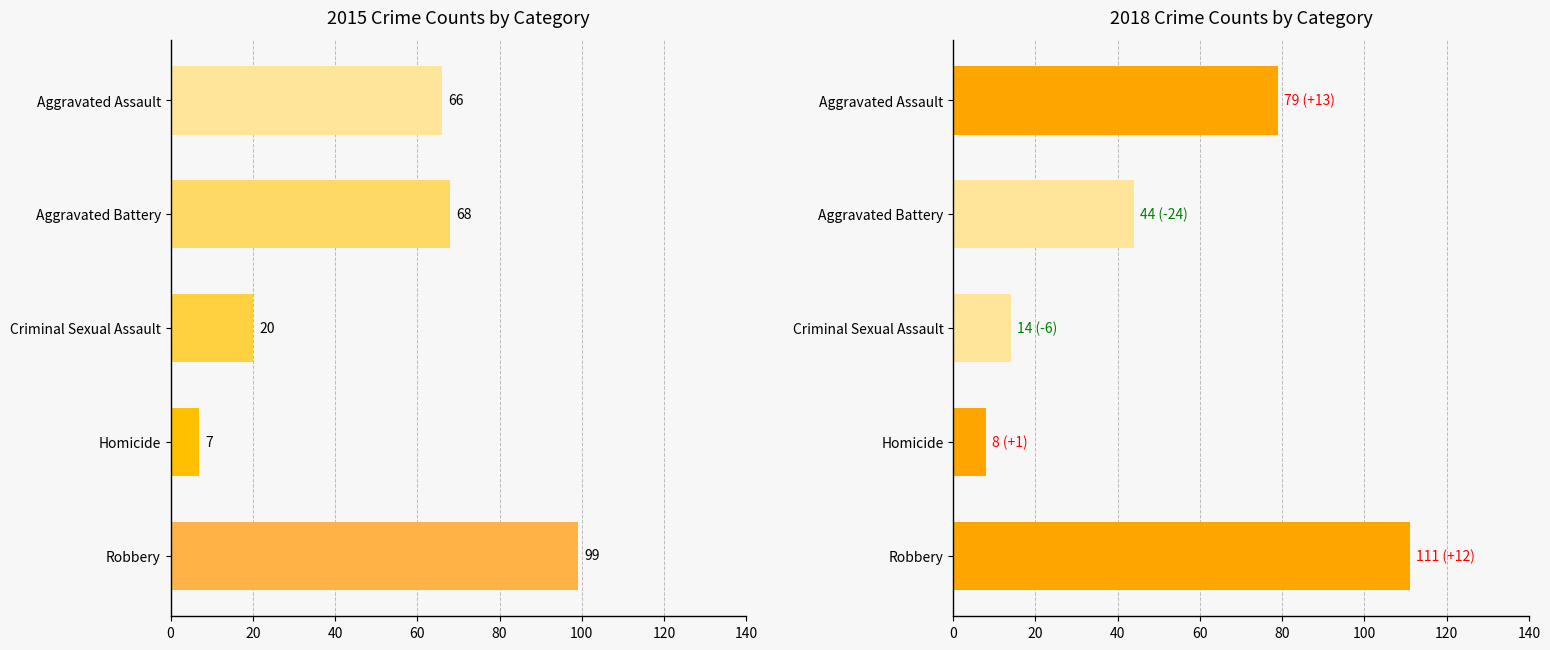

True or false: 2018 has a value of 193 at Robbery.

False